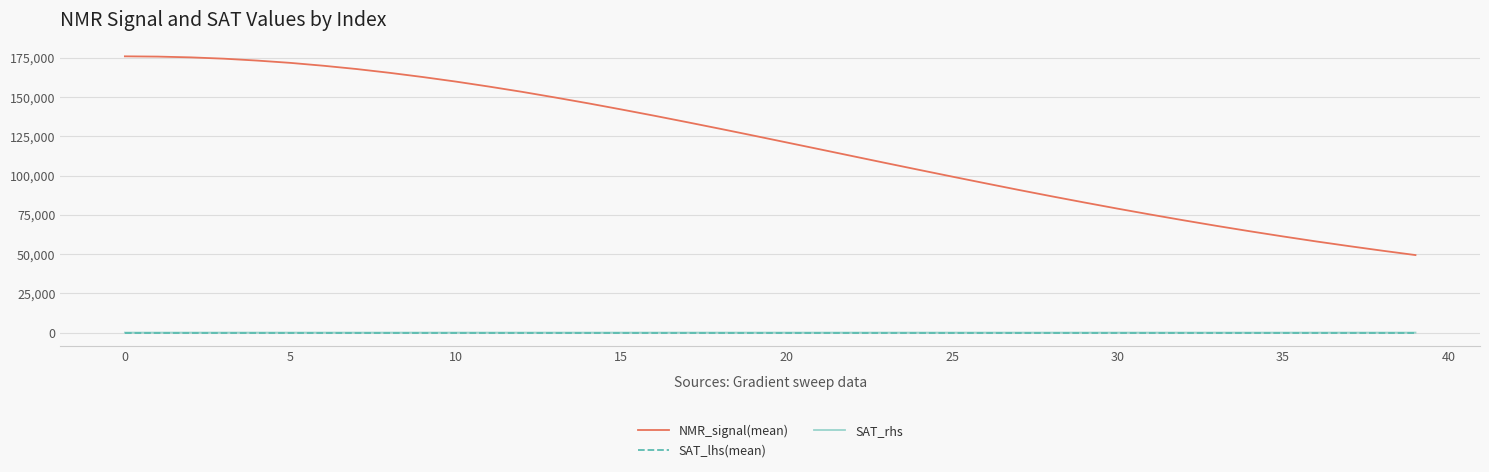

Which series has the largest total across all categories?

NMR_signal(mean)